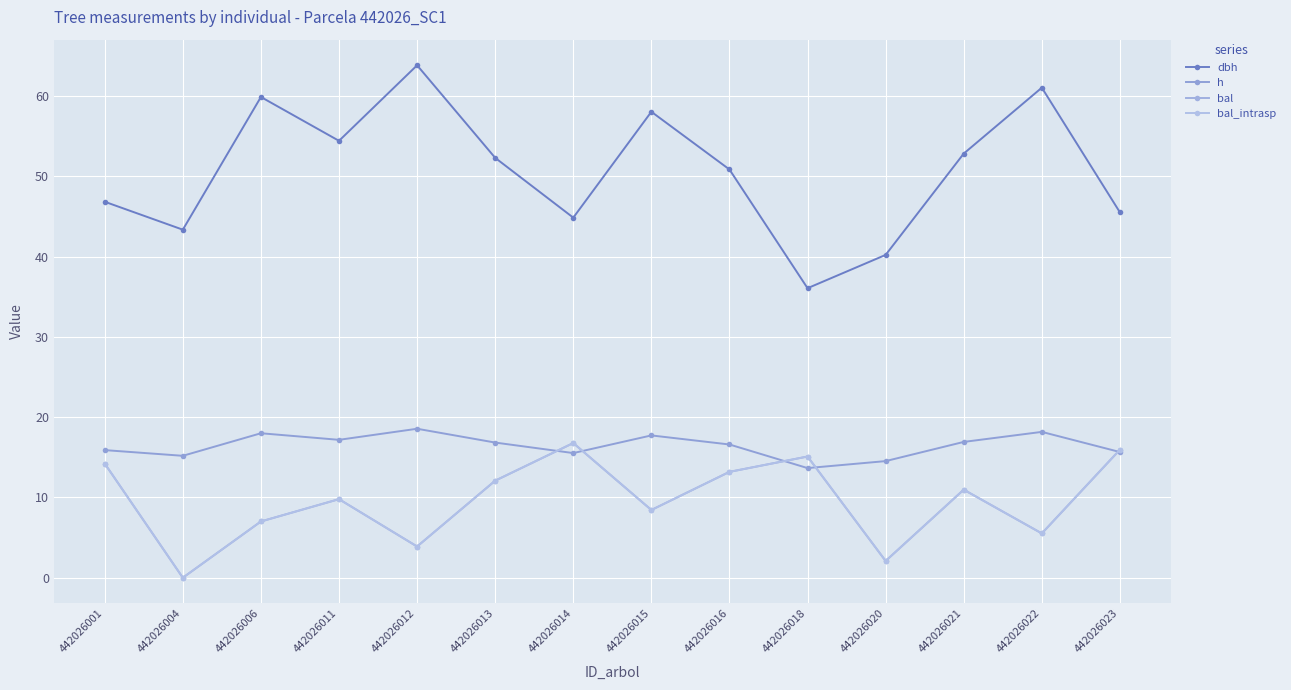

Rank the series by their maximum value, from lowest to highest.

bal, bal_intrasp, h, dbh